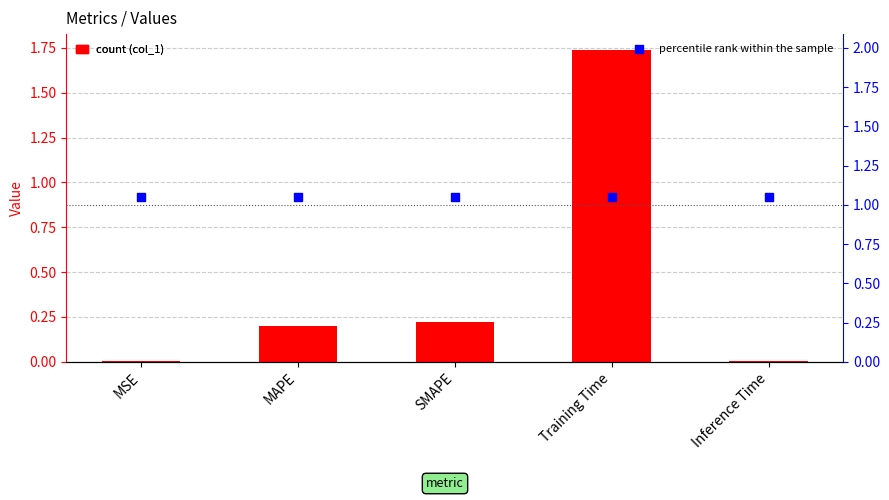

Which series has the widest spread of Y values?

col_1